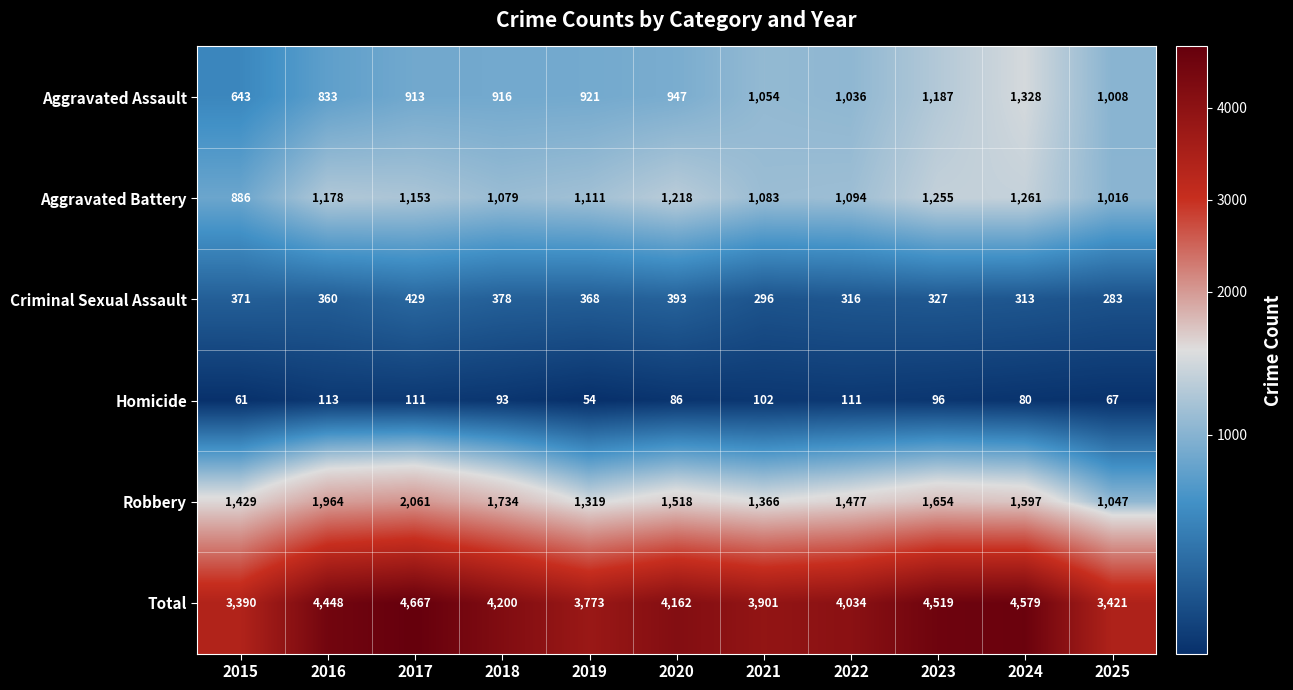

Which series has the largest total across all categories?

Total